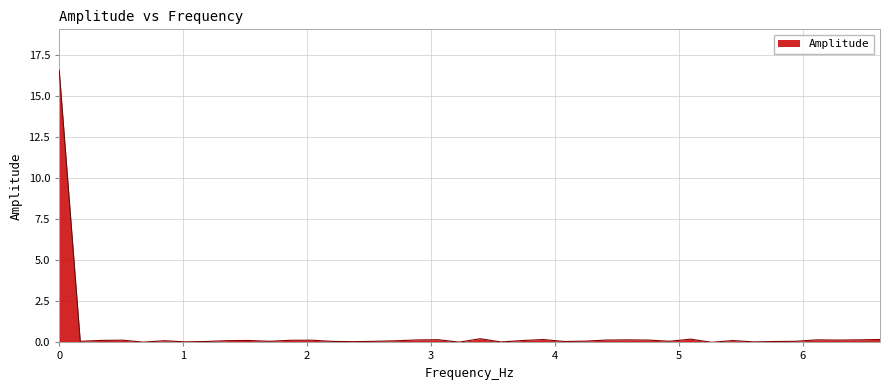

What is the greatest value displayed?

16.6